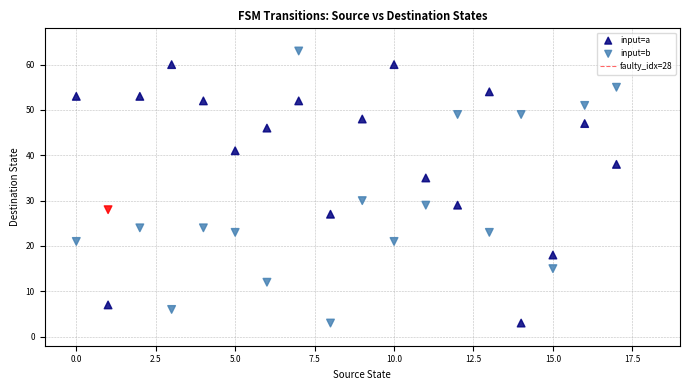

Across all data points, what is the range of Y values (max minus min)?

60